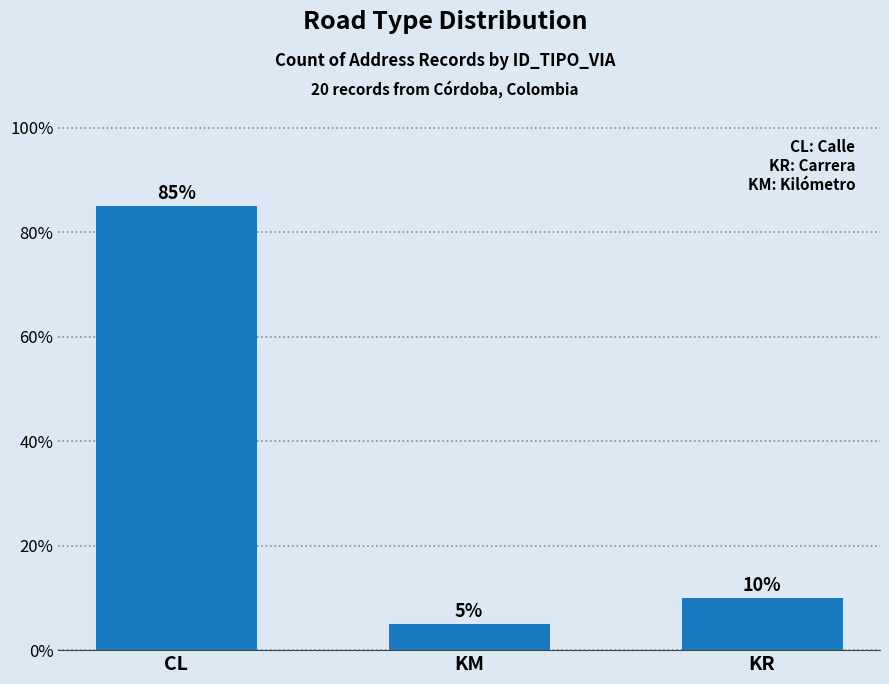

What position from the right is CL?

3